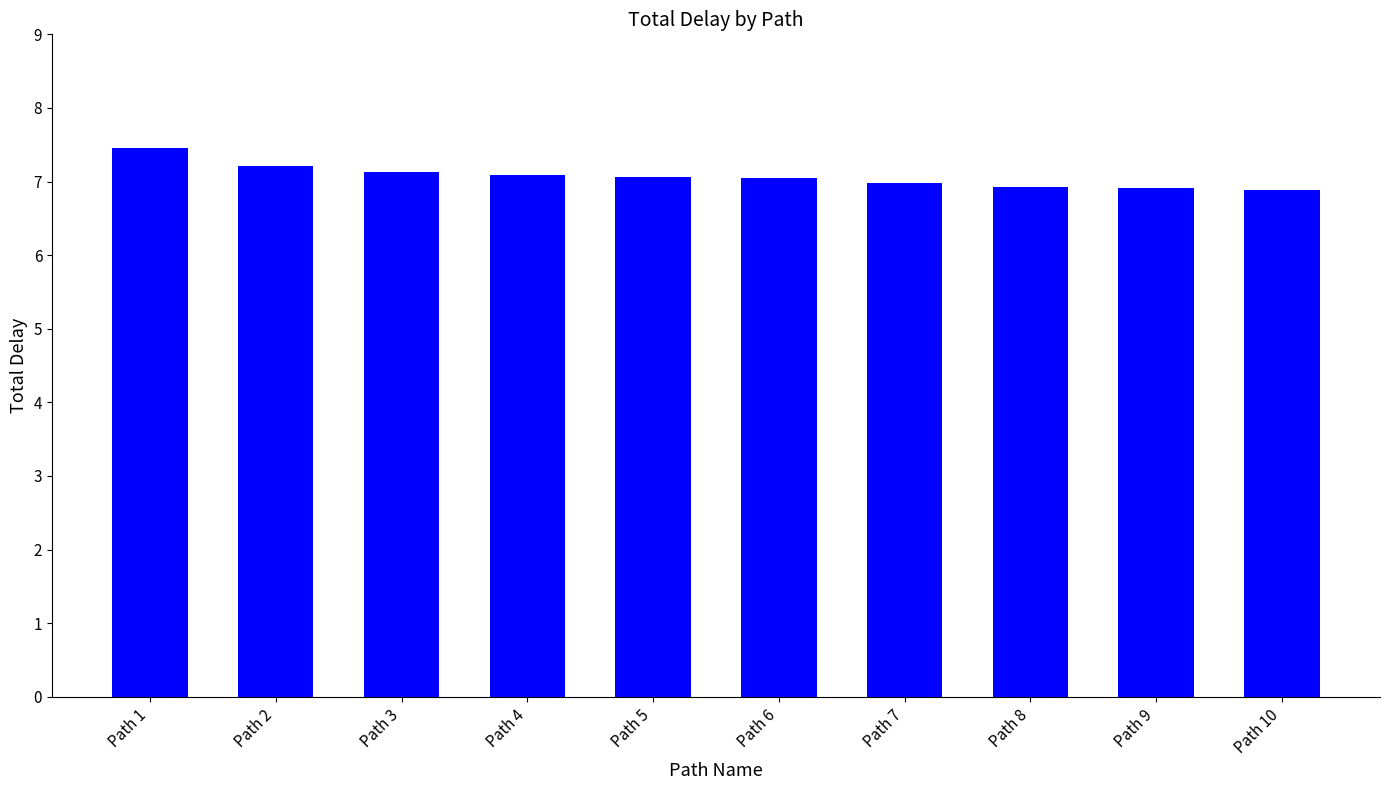

How many distinct data groups are displayed?

1